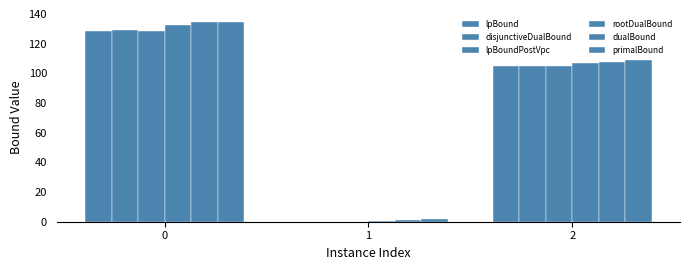

How many values in the disjunctiveDualBound series exceed 104?

2